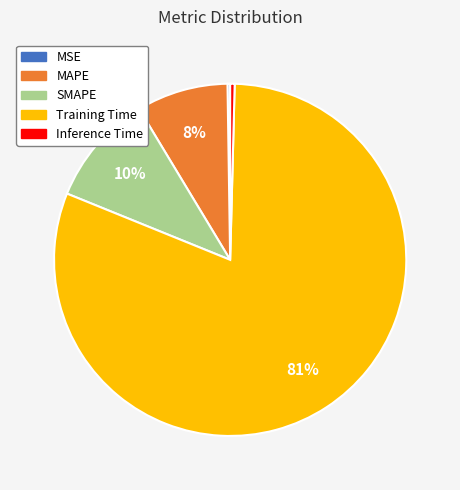

What is the largest slice in the pie chart?

Training Time